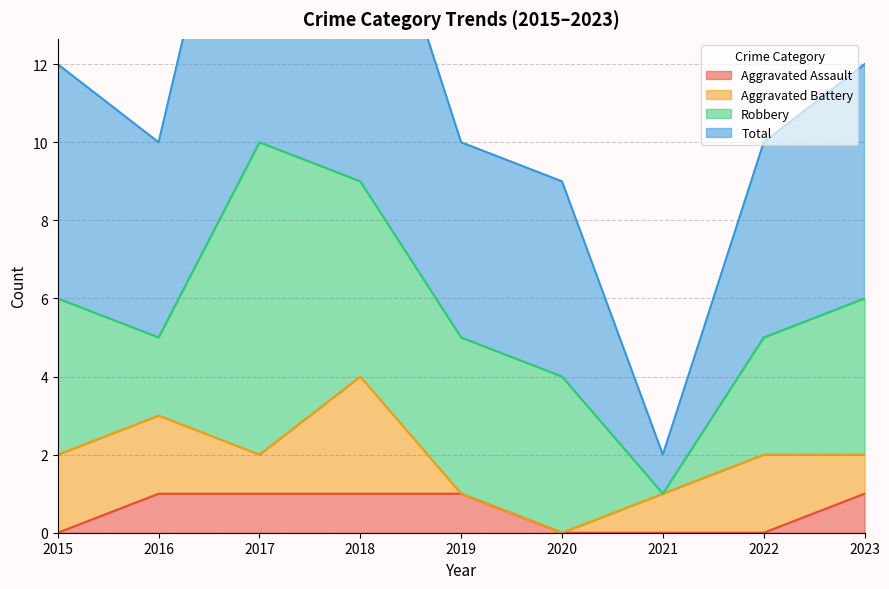

What is the sum of all Aggravated Assault values?

5